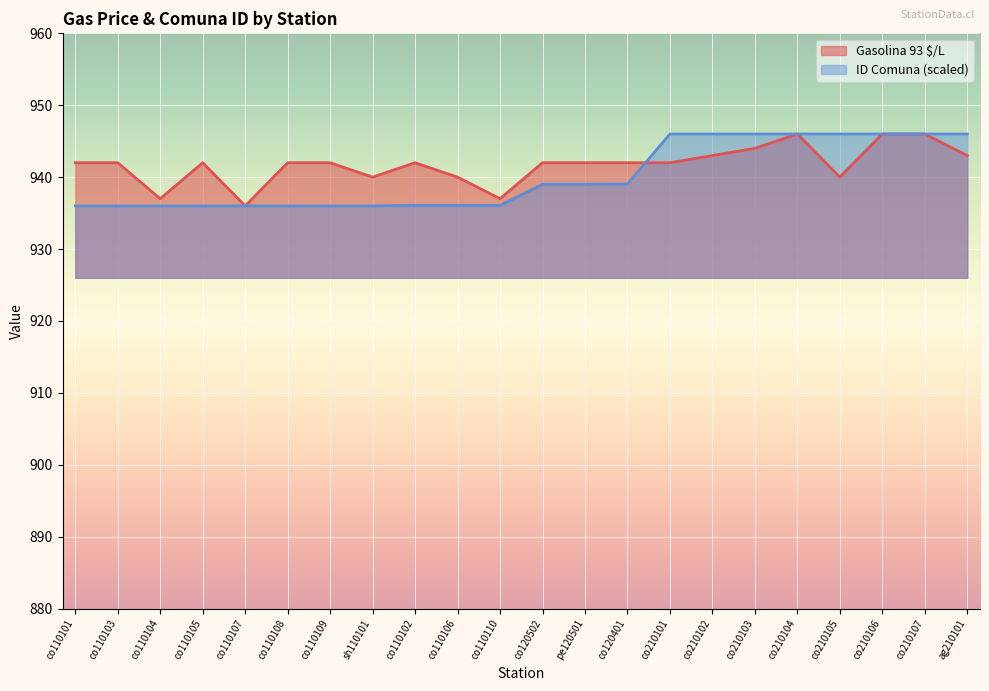

At which label does ID Comuna reach its peak?

co210101